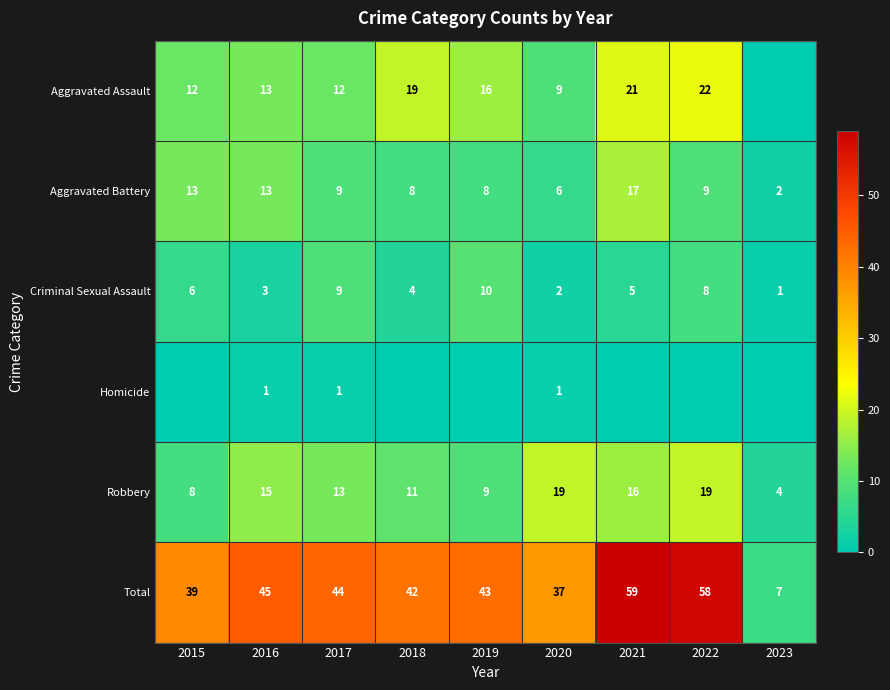

Which label corresponds to the smallest value in the chart?

2023